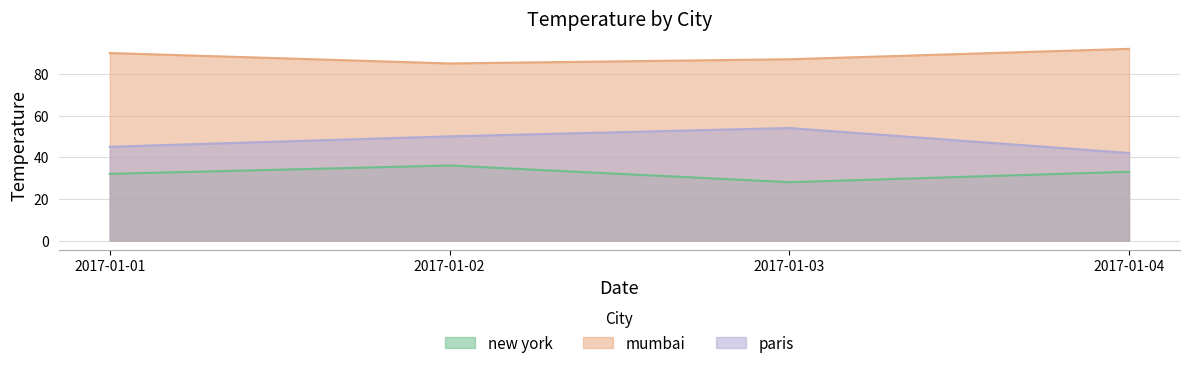

At which category does new york reach its first local valley?

2017-01-03